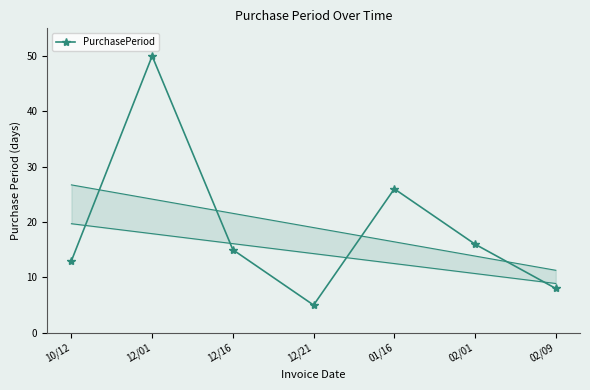

At which category does the data reach its first local peak?

12/01